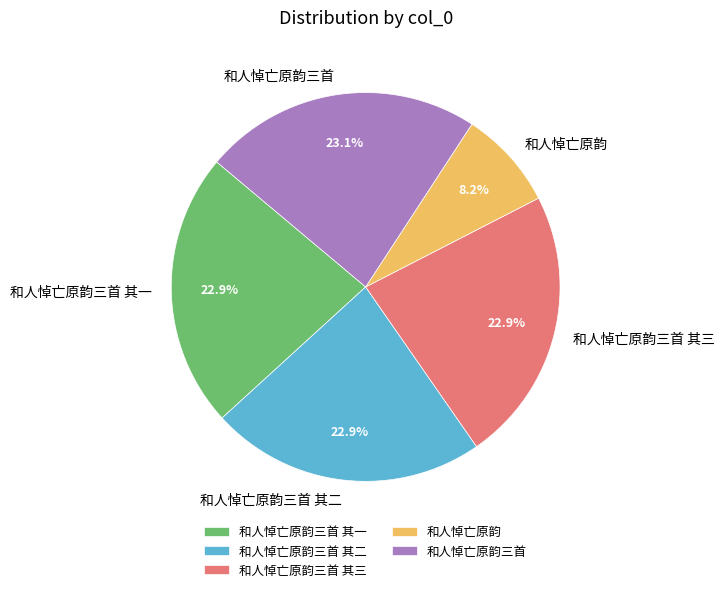

To the nearest percent, what is the combined percentage of 和人悼亡原韵三首 其一 and 和人悼亡原韵三首 其二?

46%